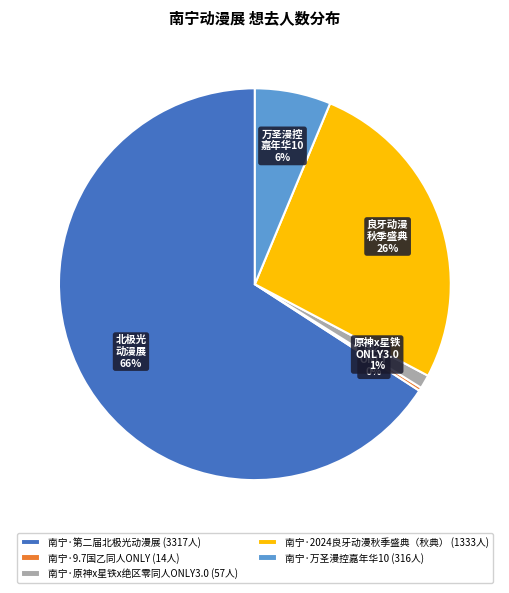

Is the sum of 南宁·2024良牙动漫秋季盛典（秋典） and 南宁·9.7国乙同人ONLY greater than half?

No